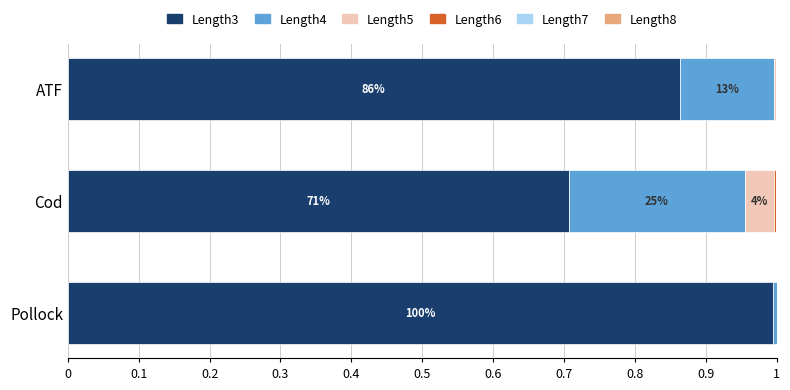

At which label does Length3 reach its peak?

Pollock